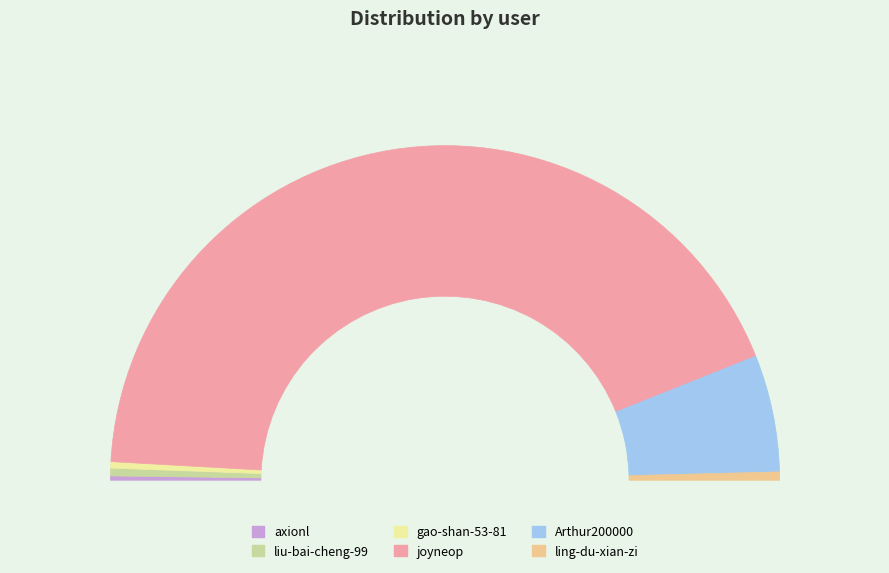

To the nearest percent, what percentage of the pie is liu-bai-cheng-99?

1%